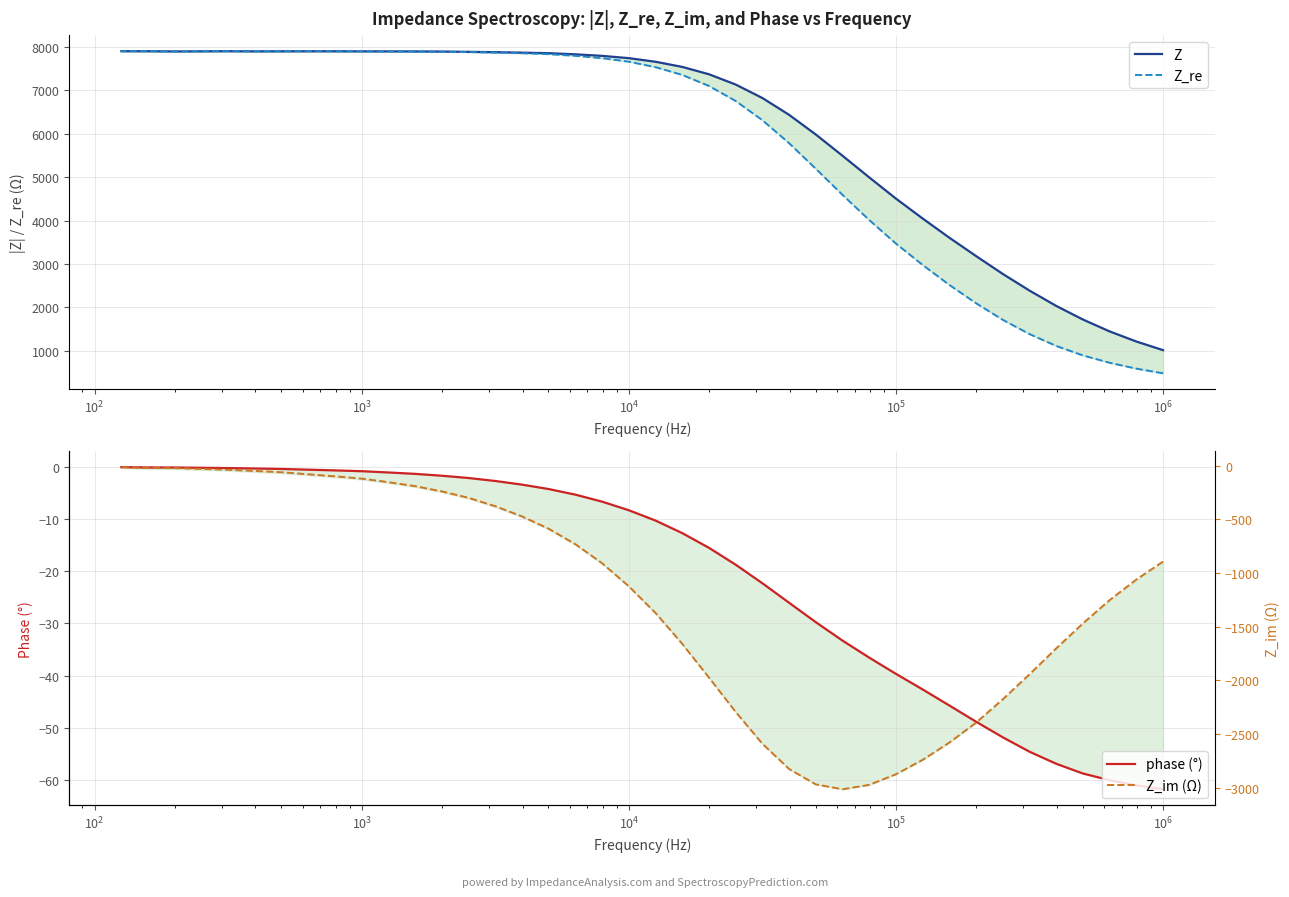

What is the average value of the Z_re series?

5747.7